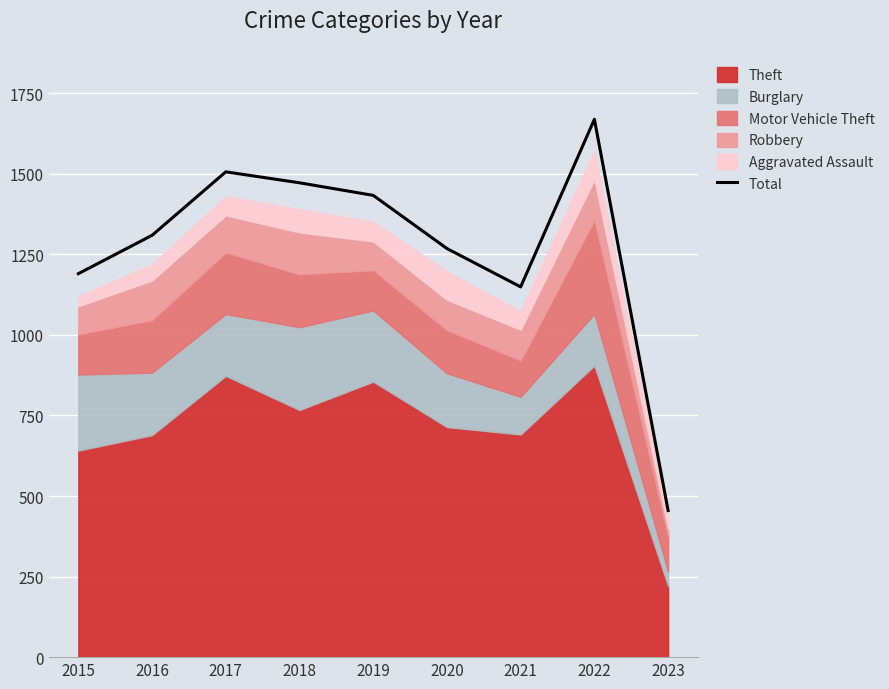

Reading right to left, extract all data points from this chart.

455	1669	1149	1268	1433	1472	1506	1309	1190